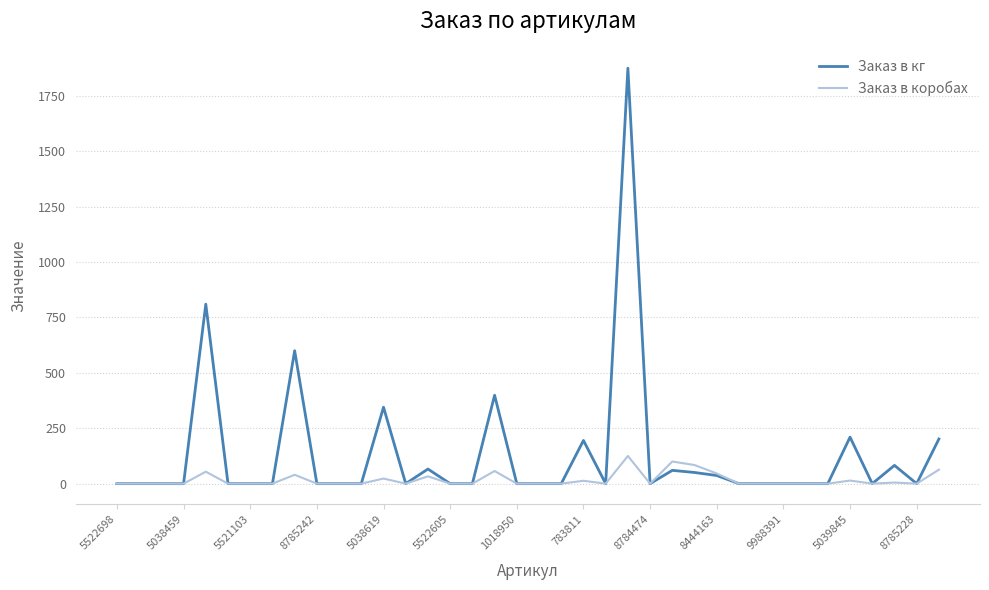

What is the maximum value shown in the chart?

1875.0